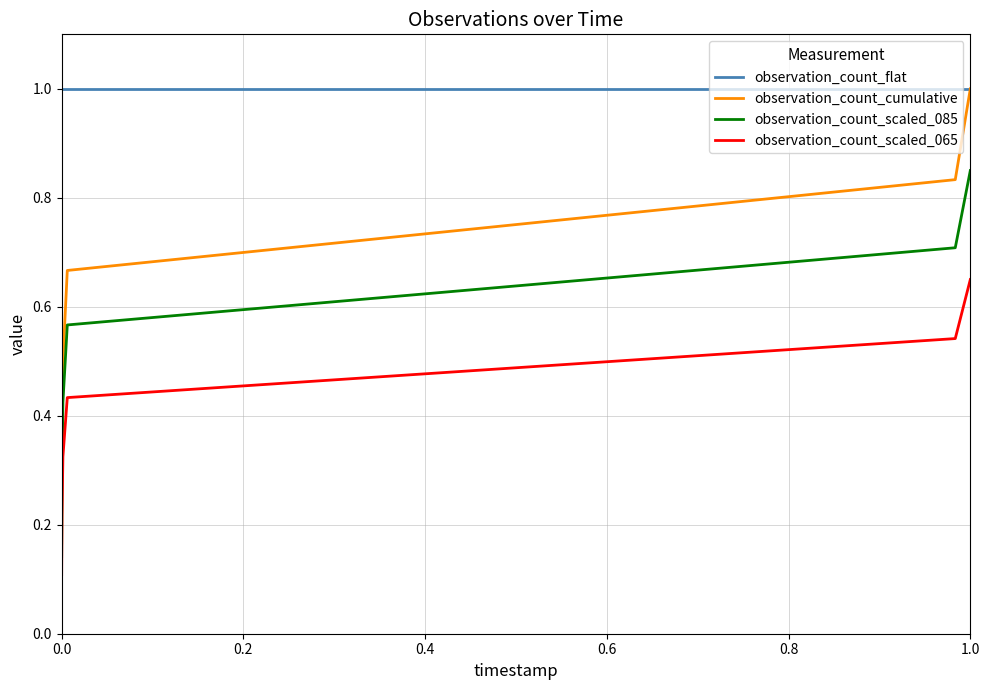

True or false: observation_count_scaled_085 and observation_count_scaled_065 intersect in this chart.

False